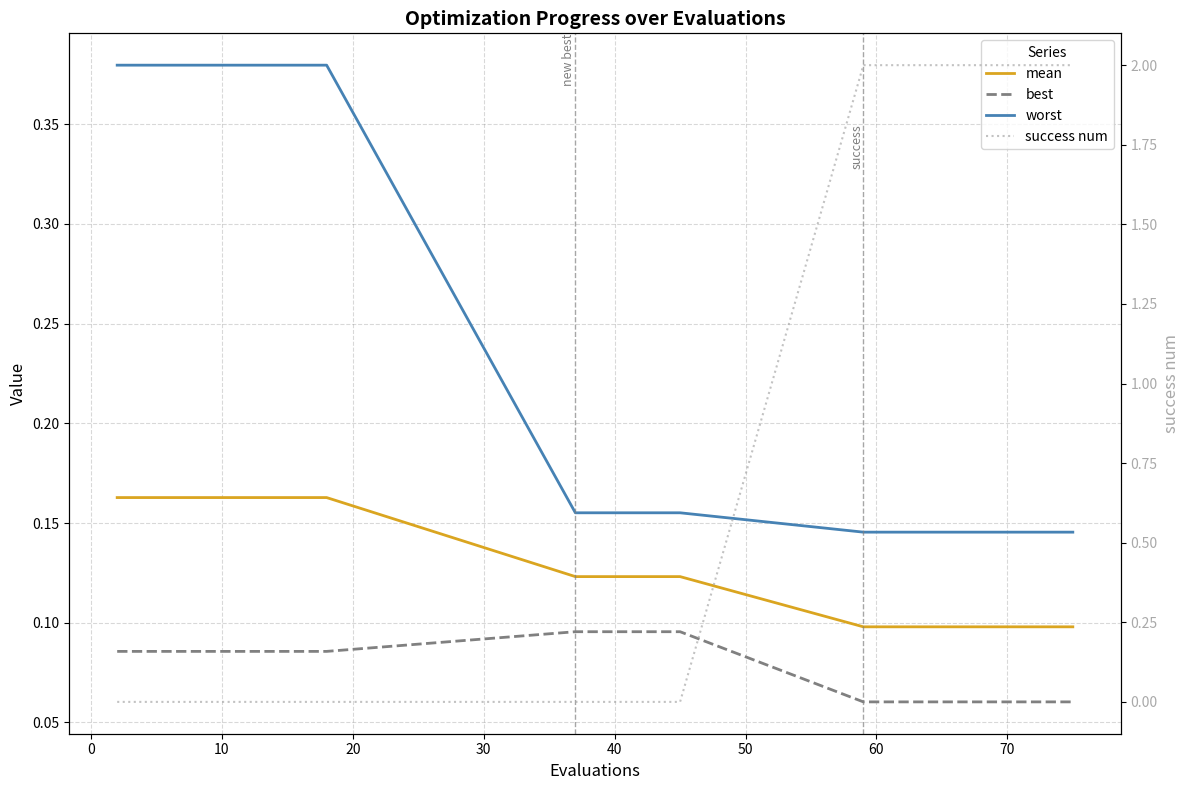

Reading left to right, list all the values displayed in this chart.

mean: 0.2	0.2	0.2	0.2	0.2	0.2	0.2	0.2	0.2	0.1	0.1	0.1	0.1	0.1	0.1	0.1	0.1	0.1	0.1
best: 0.1	0.1	0.1	0.1	0.1	0.1	0.1	0.1	0.1	0.1	0.1	0.1	0.1	0.1	0.1	0.1	0.1	0.1	0.1
worst: 0.4	0.4	0.4	0.4	0.4	0.4	0.4	0.4	0.4	0.2	0.2	0.2	0.2	0.2	0.1	0.1	0.1	0.1	0.1
success num: 0.0	0.0	0.0	0.0	0.0	0.0	0.0	0.0	0.0	0.0	0.0	0.0	0.0	0.0	2.0	2.0	2.0	2.0	2.0